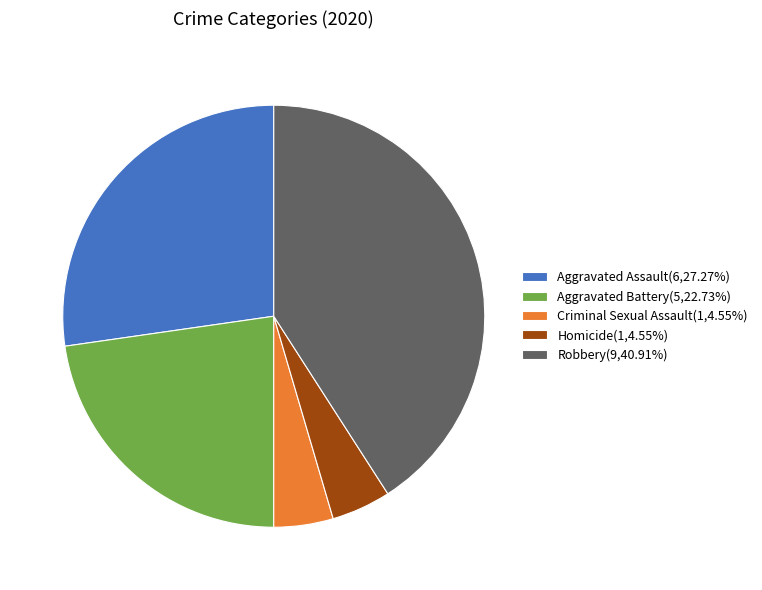

Does any single category account for the majority?

No